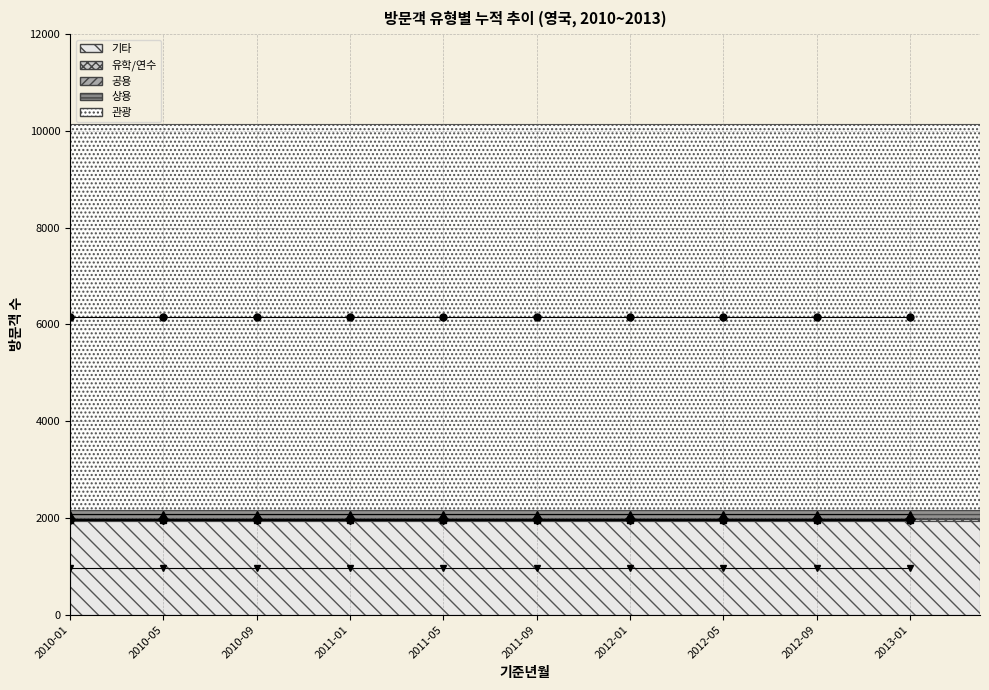

What is the label of the 38th point from the right?

2010-03